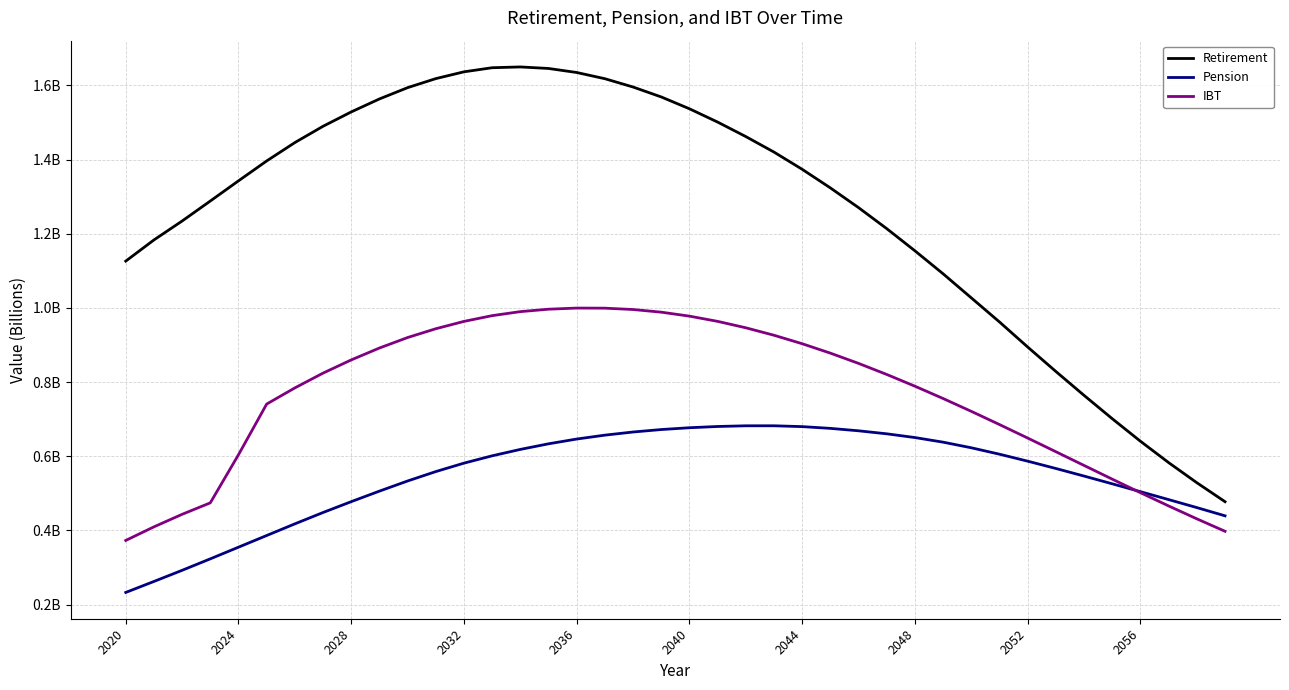

Does the chart have visible grid lines?

Yes